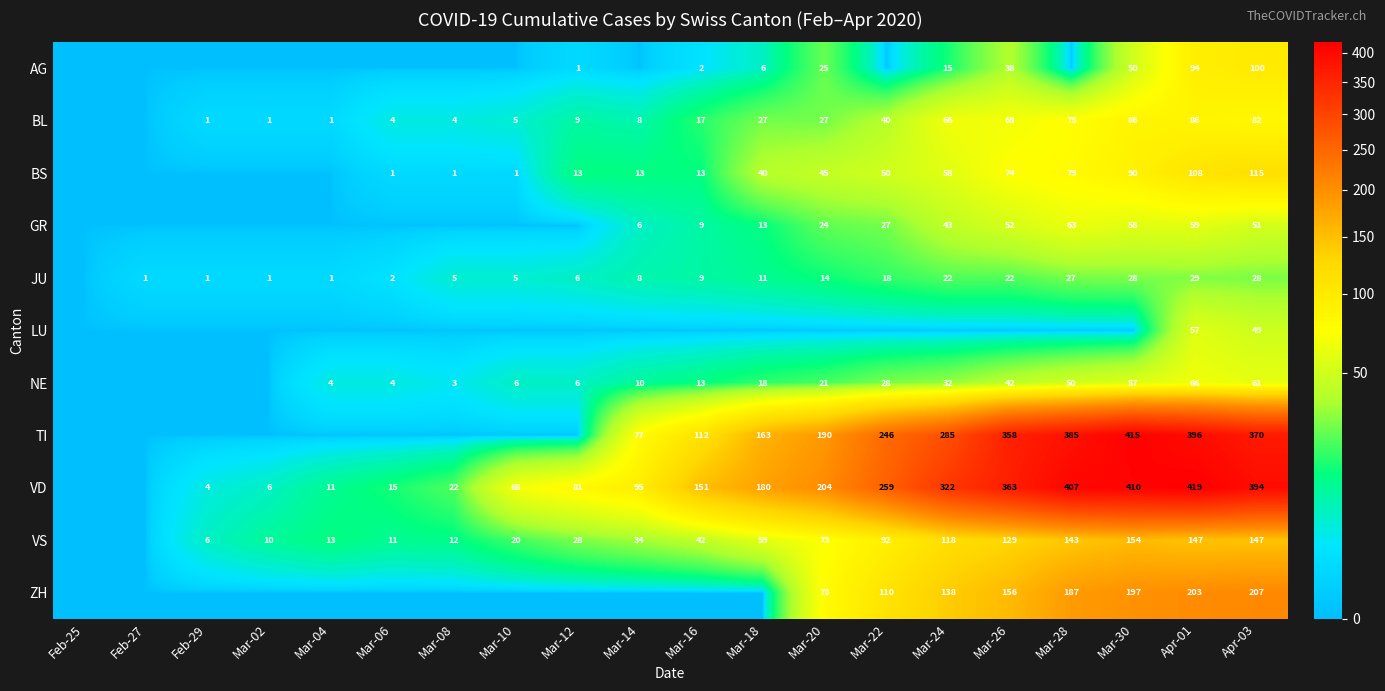

Is the value of GR at Mar-28 greater than the value of VS at Mar-12?

Yes